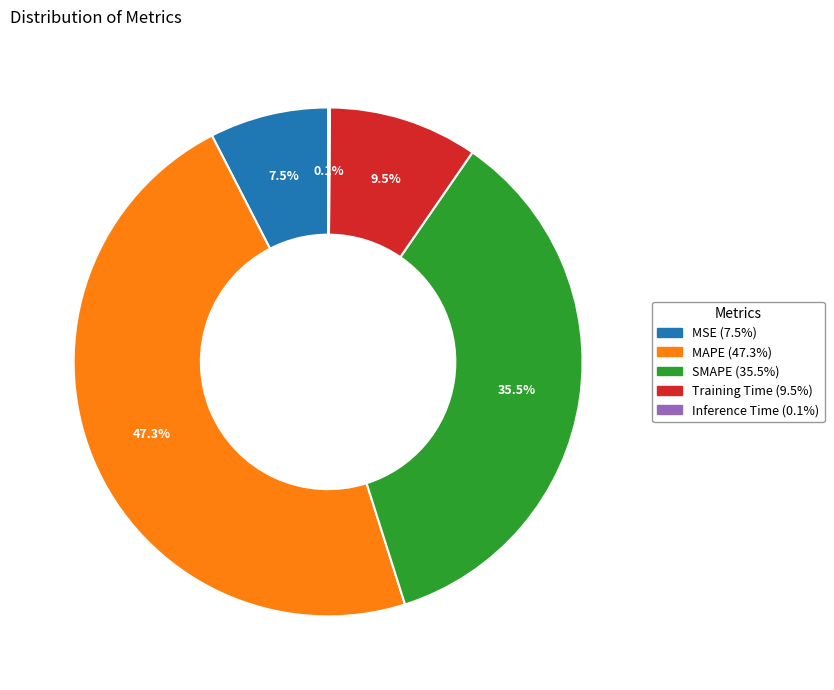

Which has a higher value, MSE or SMAPE?

SMAPE